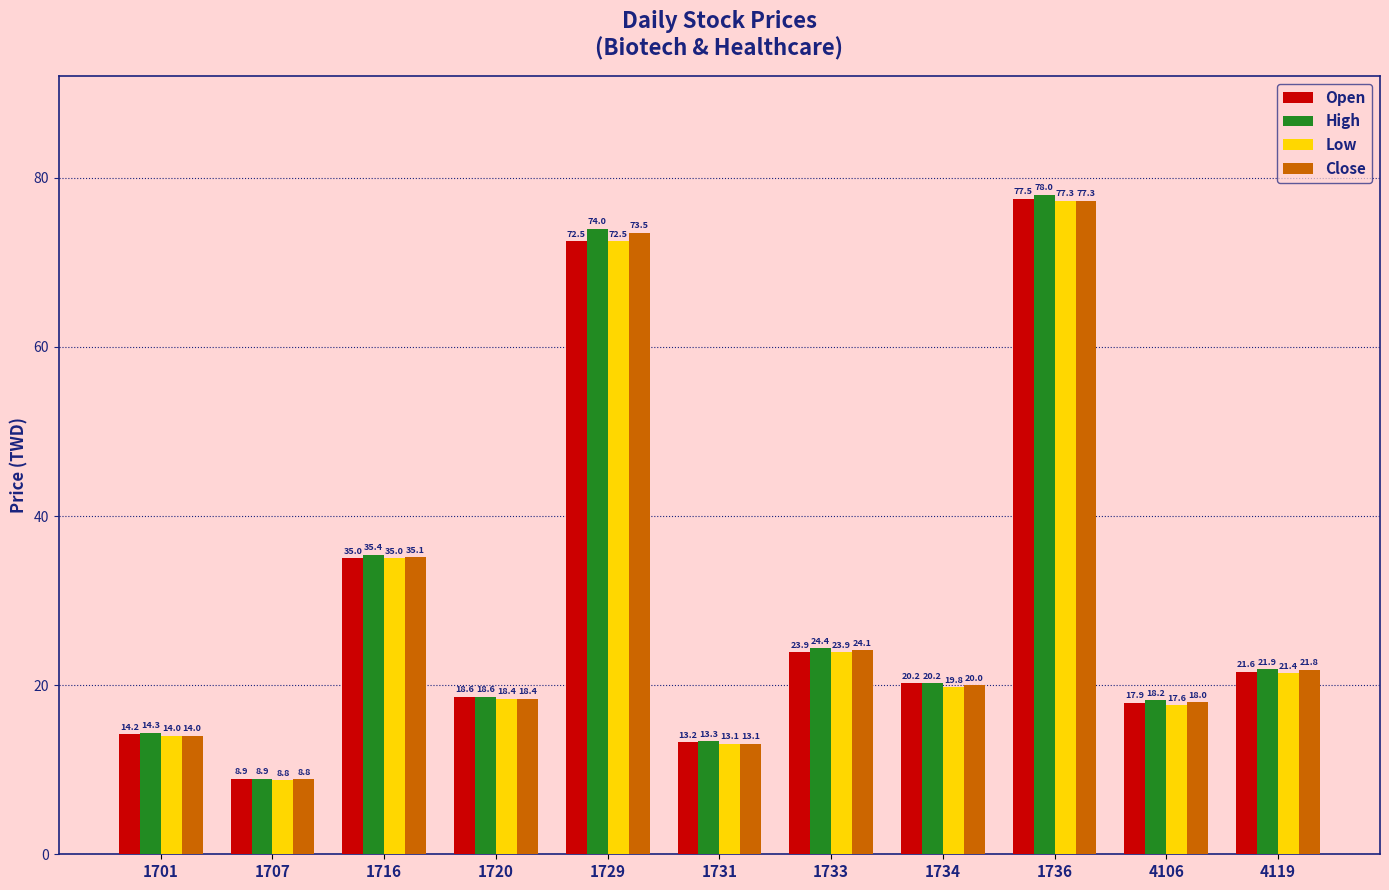

What is the value of the High bar at the 7th from the left?

24.4